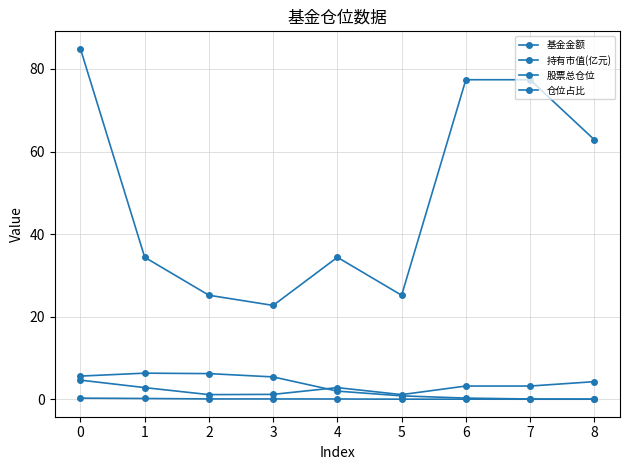

True or false: 基金金额 and 持有市值(亿元) cross at least once.

False